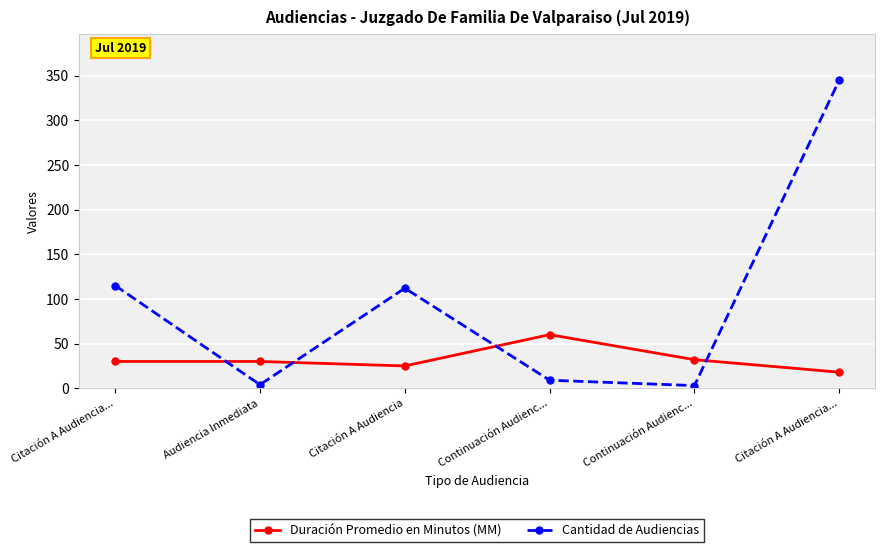

Where is the first local minimum for Cantidad de Audiencias?

Audiencia Inmediata